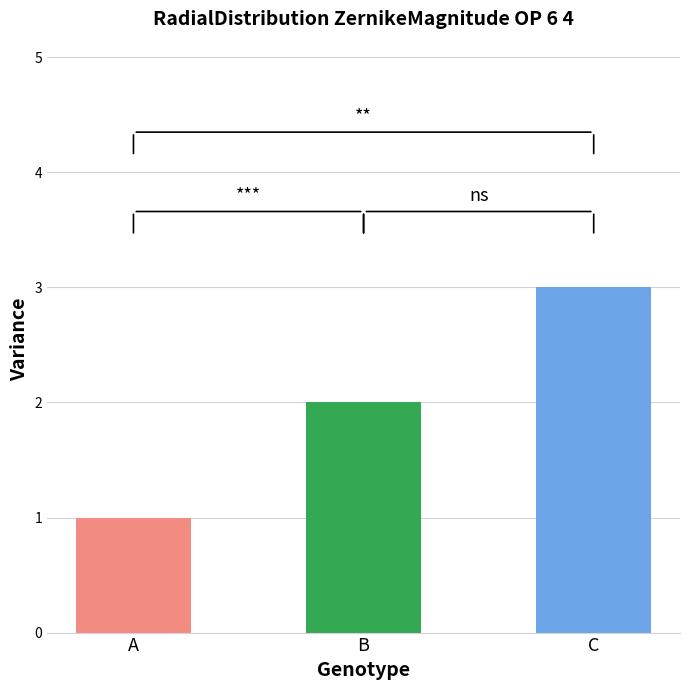

Which has a higher value, C or A?

C